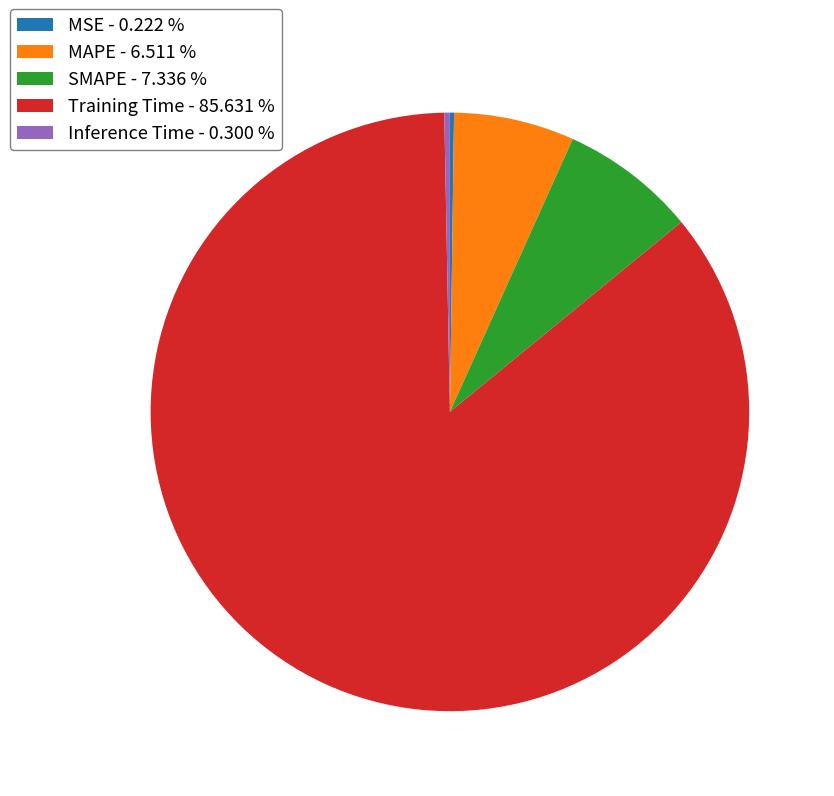

Which category accounts for the majority?

Training Time